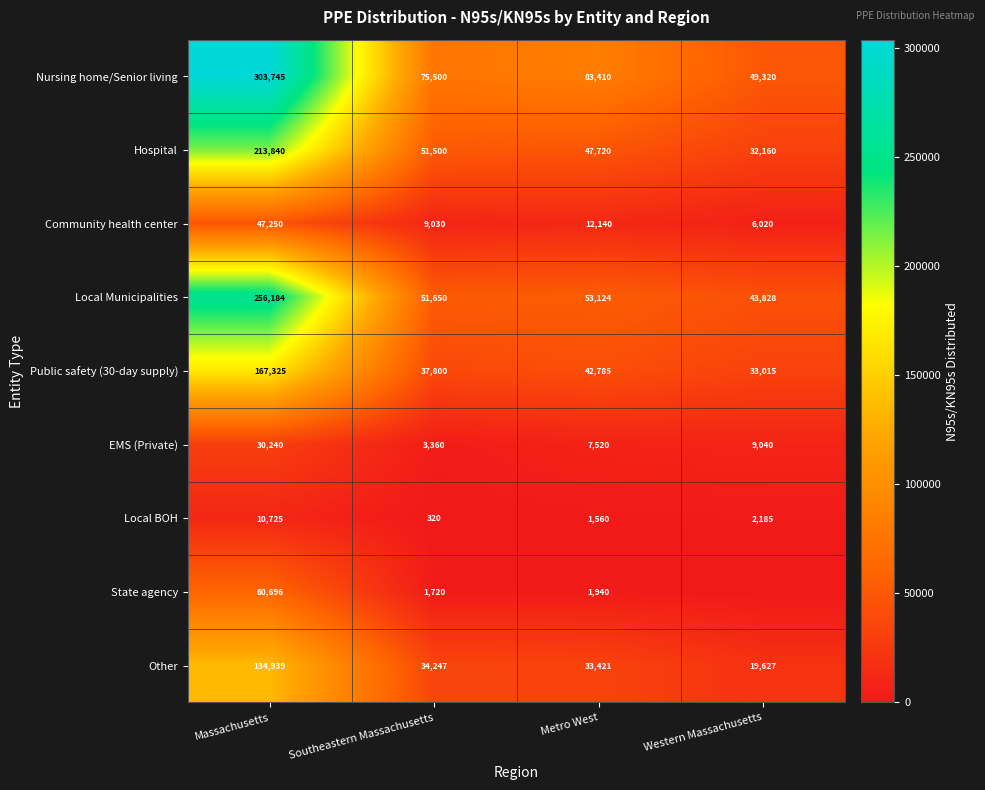

What is the sum of all Nursing home/Senior living values?

511975